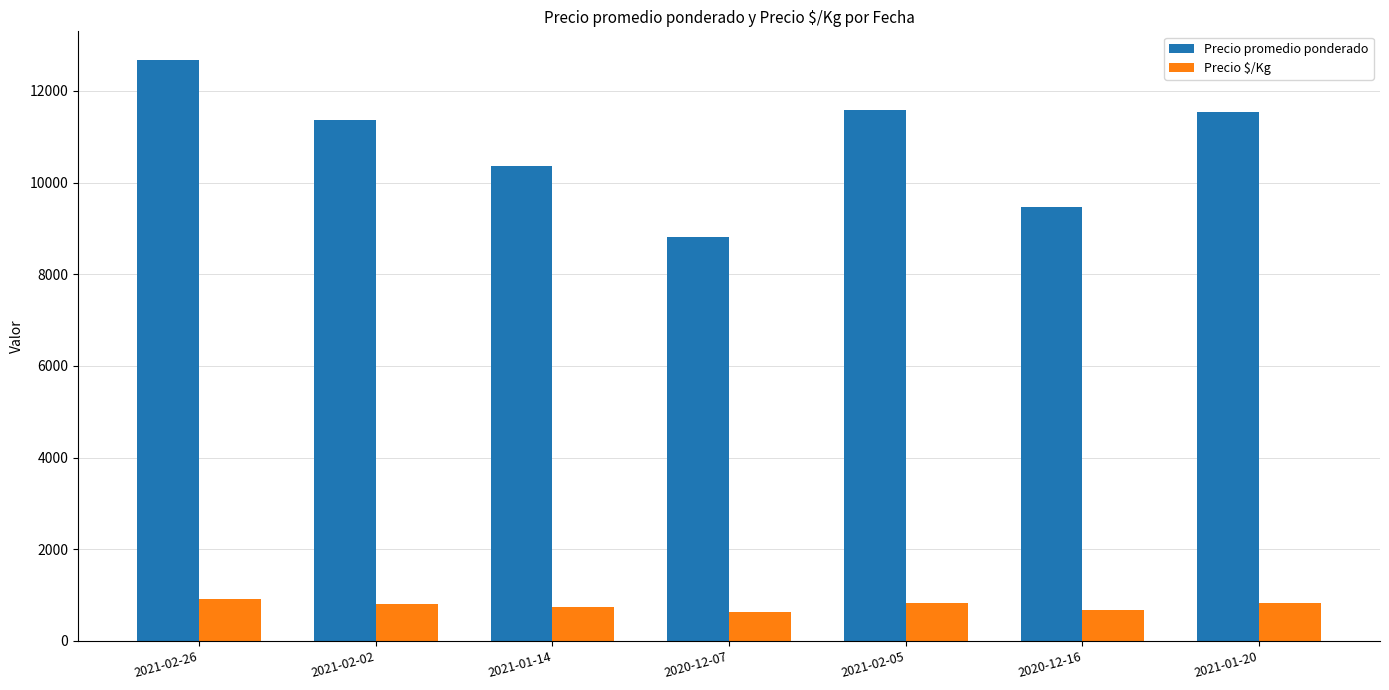

The value of Precio promedio ponderado at 2021-02-02 is 3088. True or false?

False